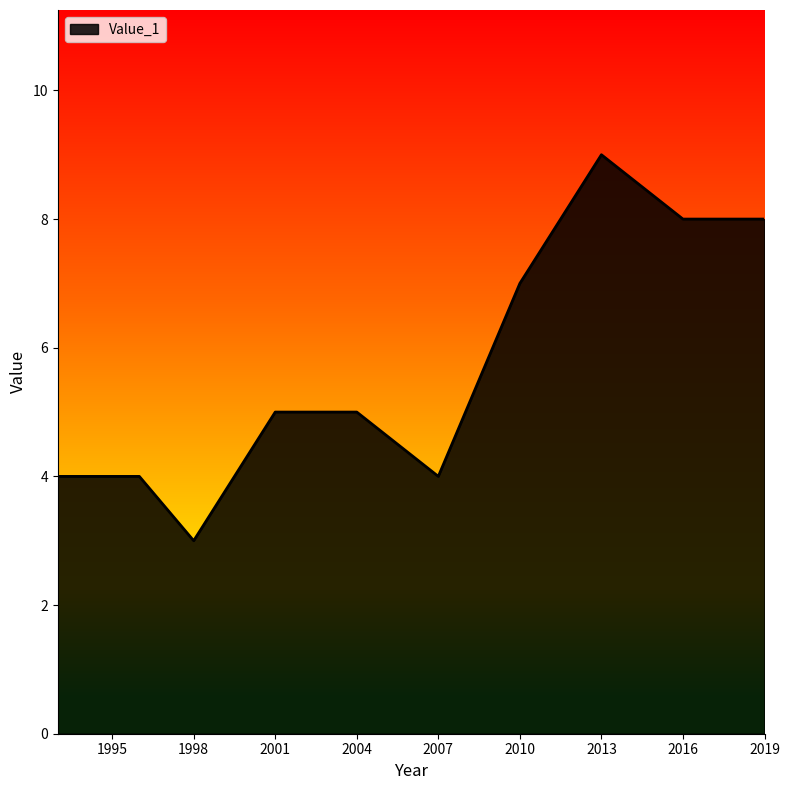

What is the maximum value shown in the chart?

9